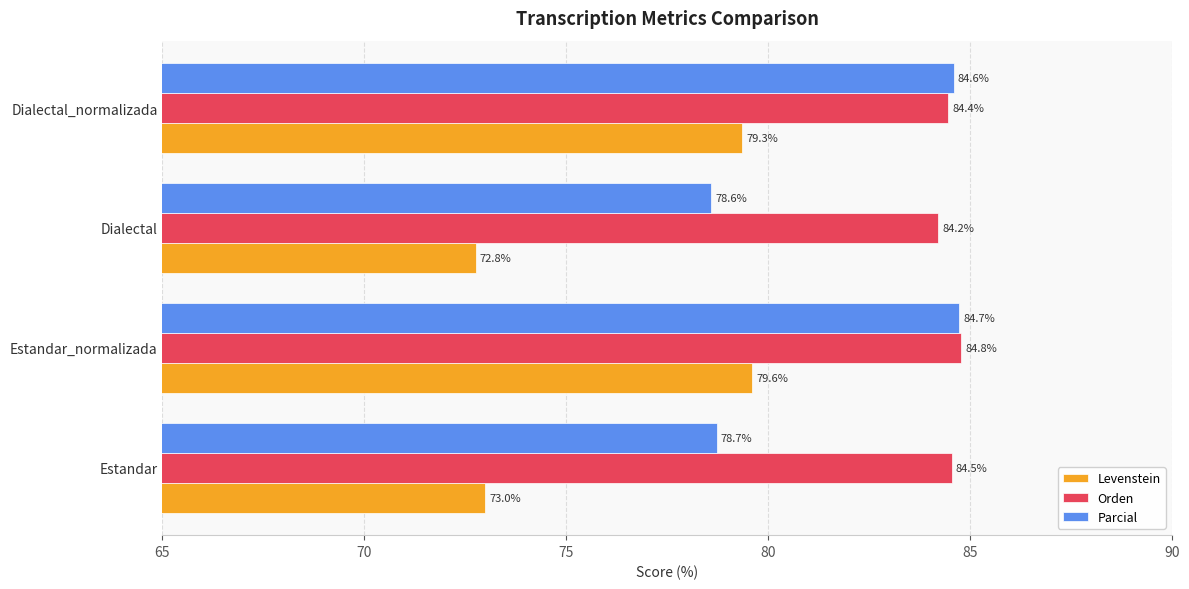

What value does the Levenstein series have at Dialectal_normalizada?

79.3